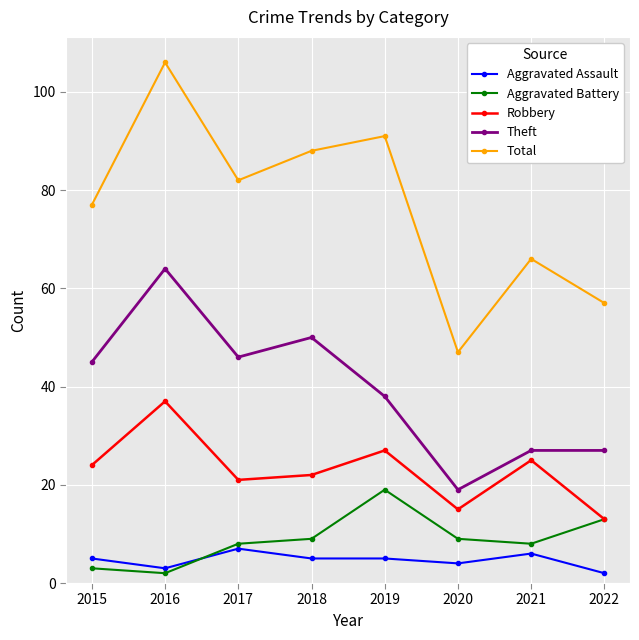

What is the difference between the Aggravated Battery values at 2021 and 2022?

5